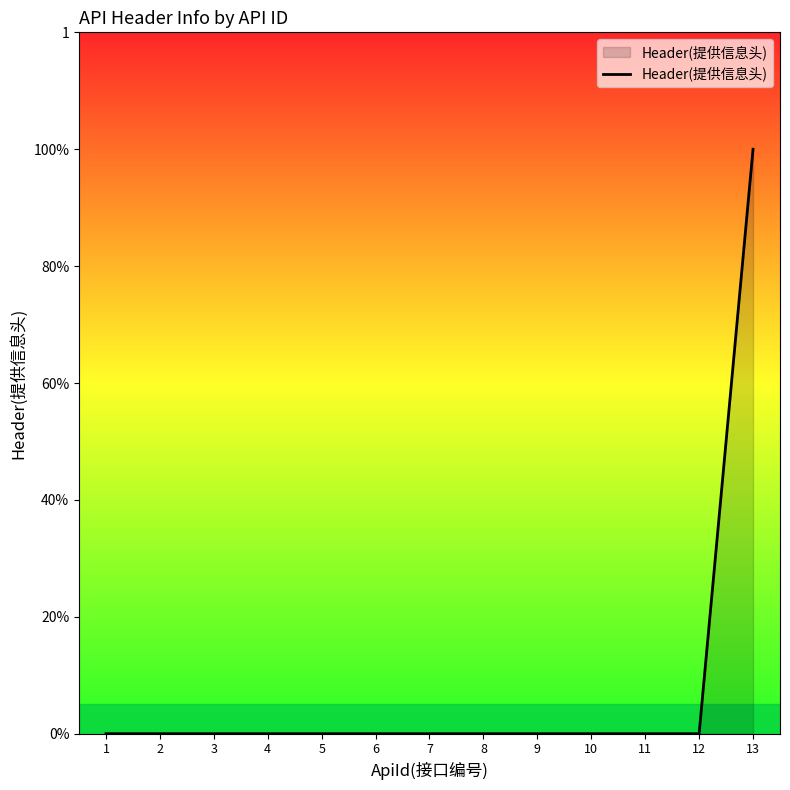

Does the chart have visible grid lines?

No